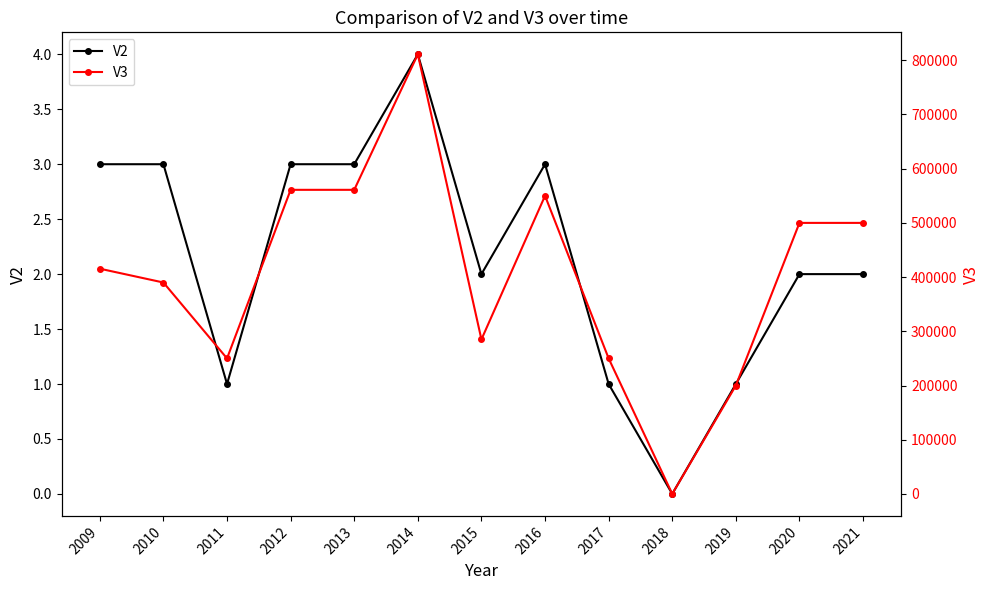

How many lines are shown in the chart?

2